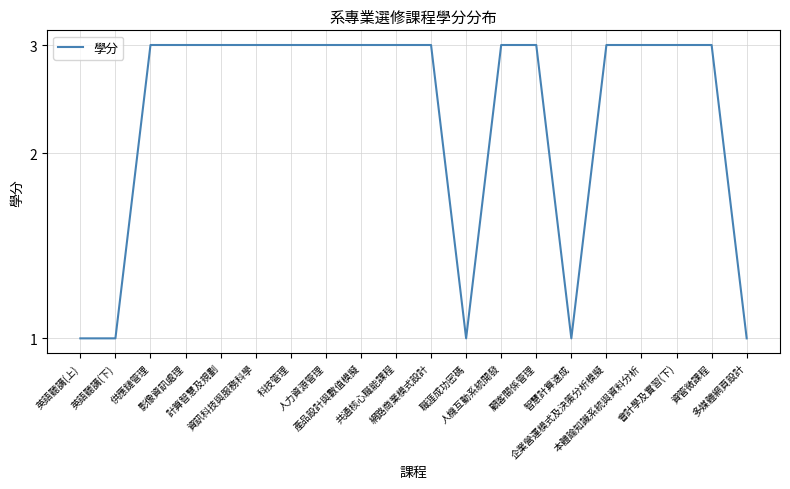

How many values are below 3?

5